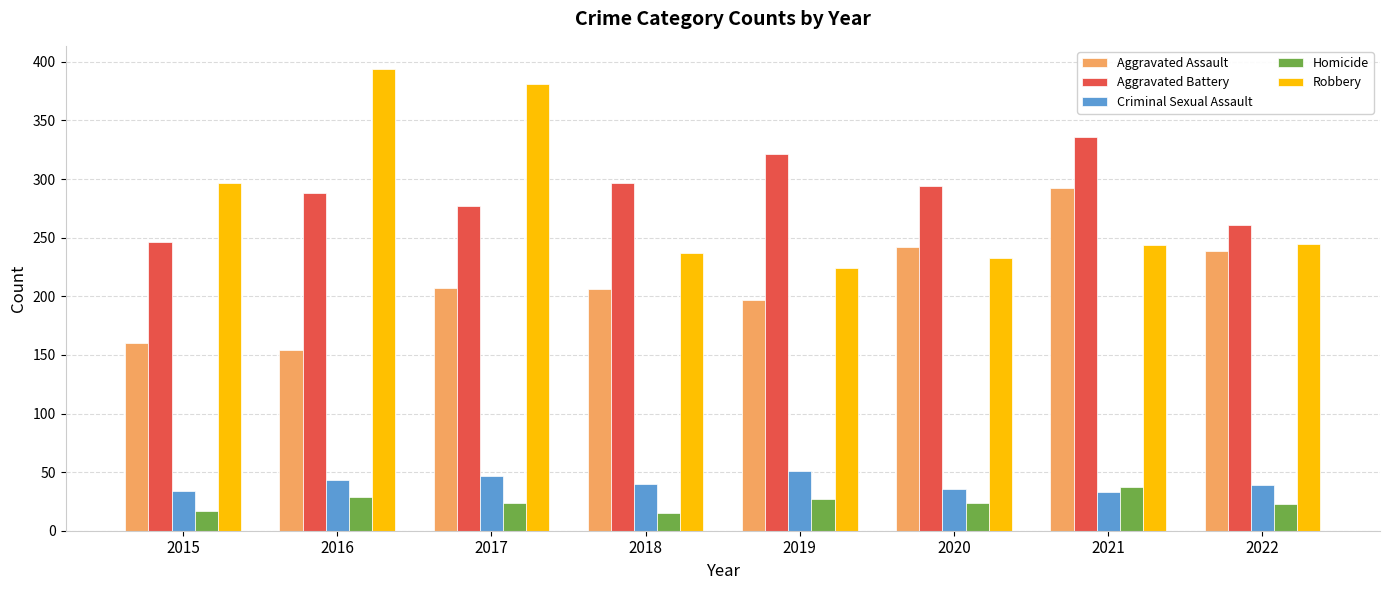

What are all the series names shown in the legend?

Aggravated Assault, Aggravated Battery, Criminal Sexual Assault, Homicide, Robbery